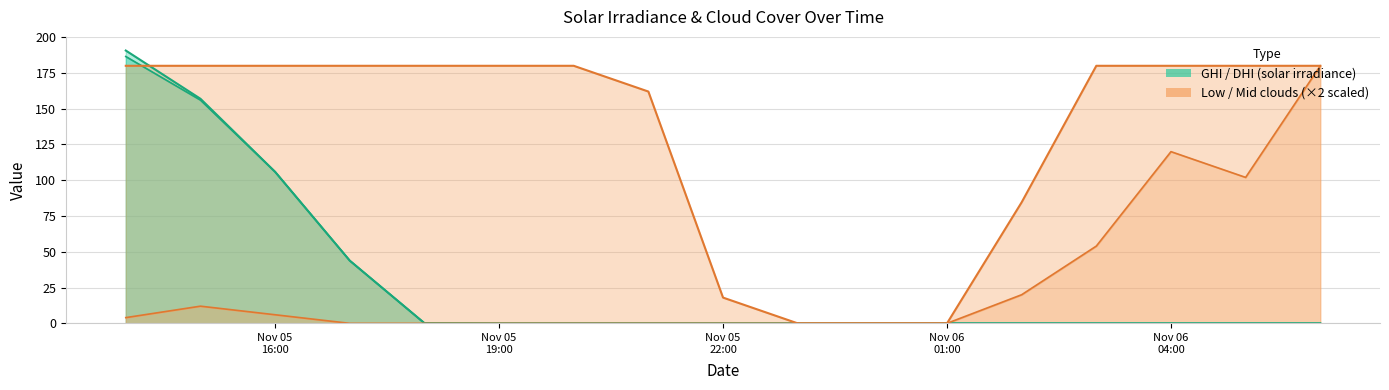

Which series ends up on top after the final intersection of mid_clouds and ghi?

mid_clouds